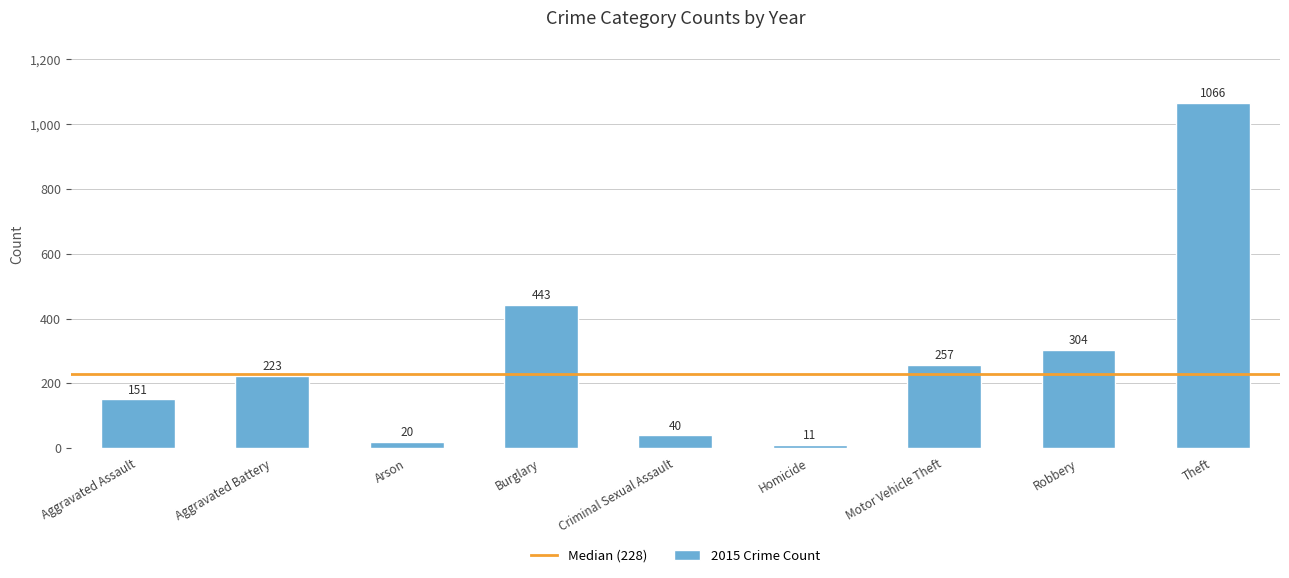

Which has a higher value, Arson or Aggravated Battery?

Aggravated Battery